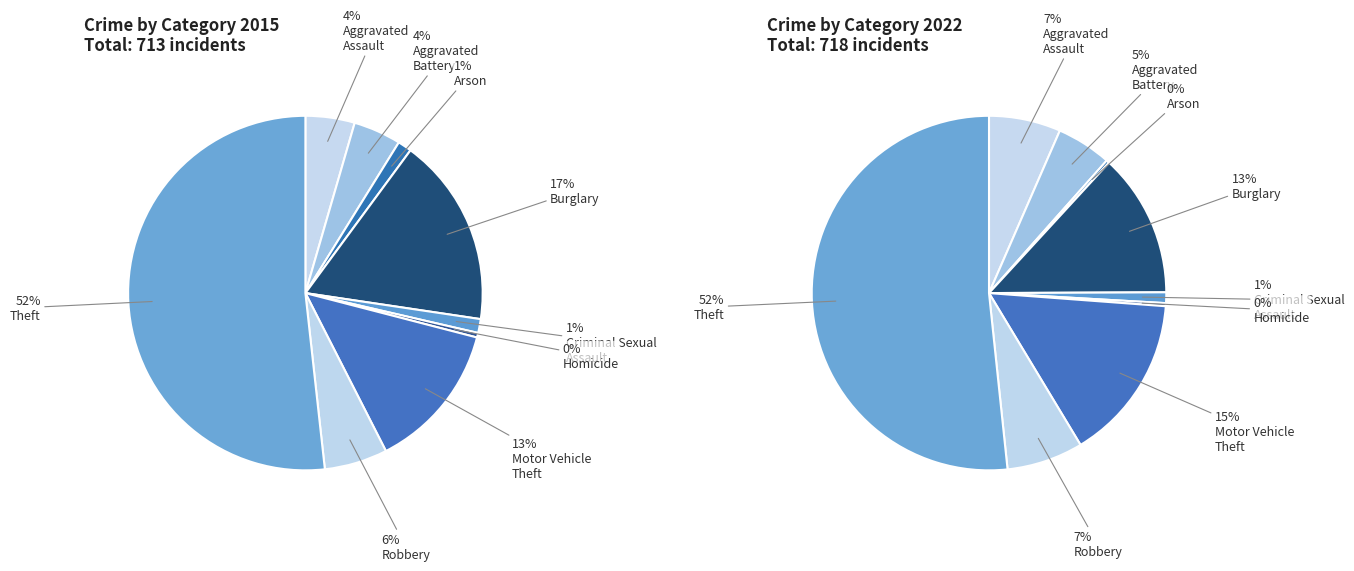

Does any single category account for the majority?

Yes